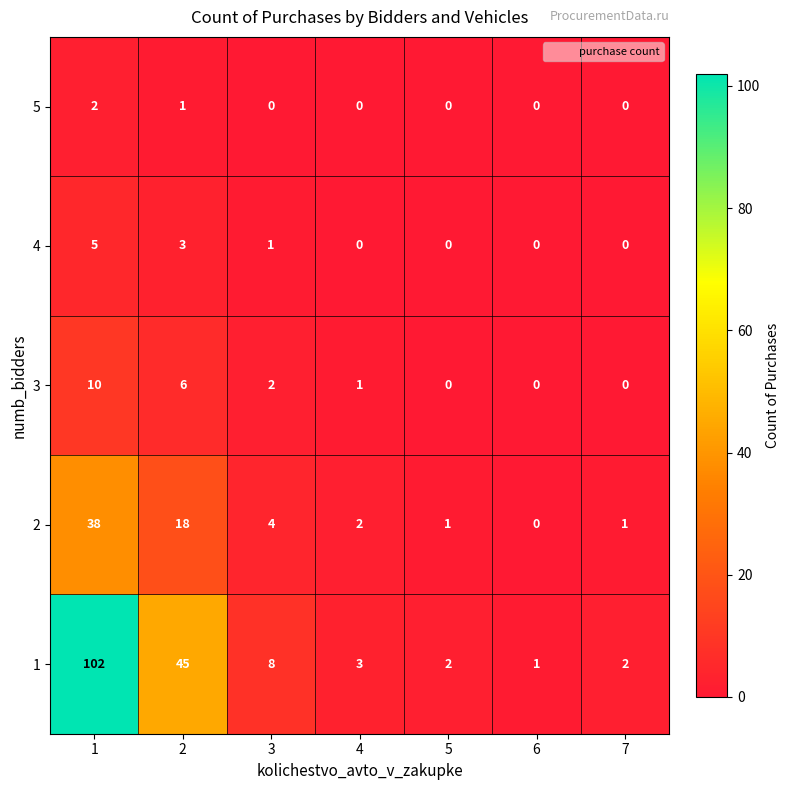

What is the difference between the maximum and minimum values in the 2 series?

38